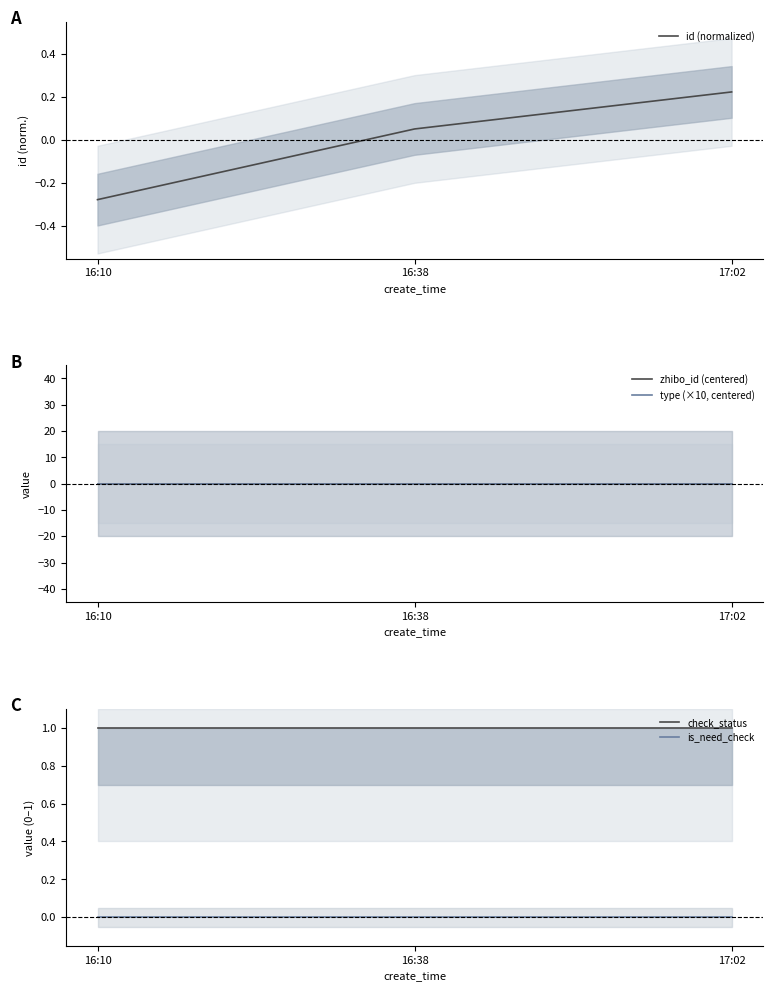

How many lines are shown in the chart?

5